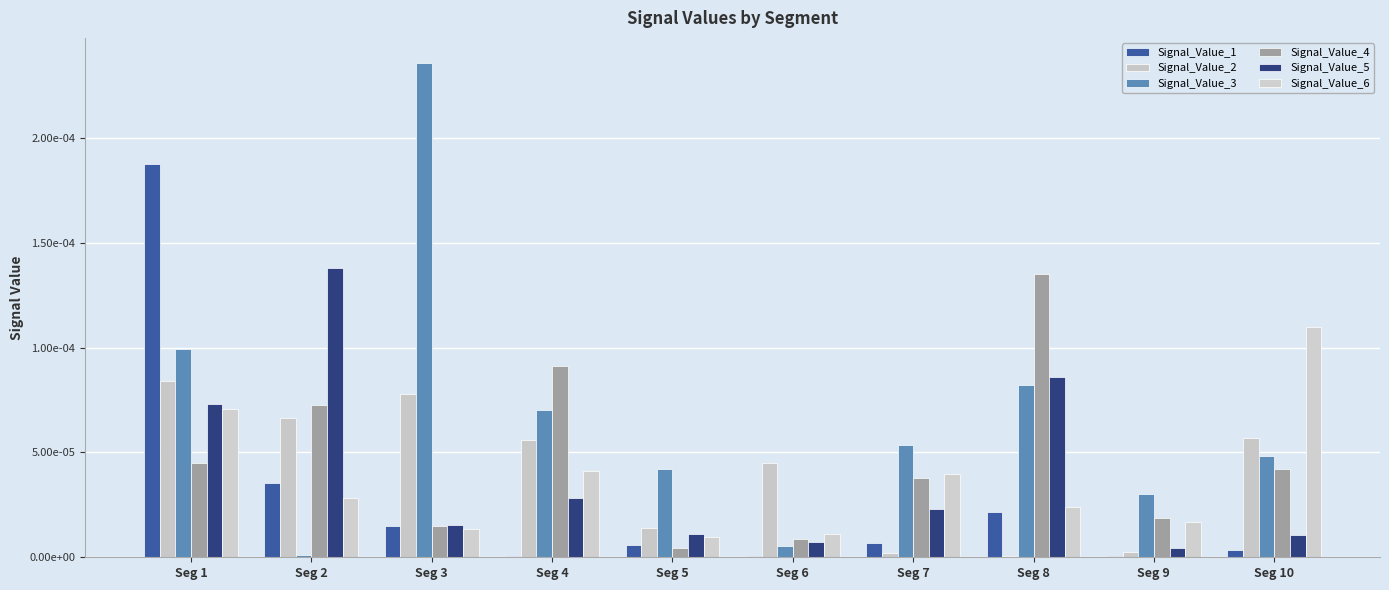

Which label corresponds to the smallest value in the chart?

Seg 9